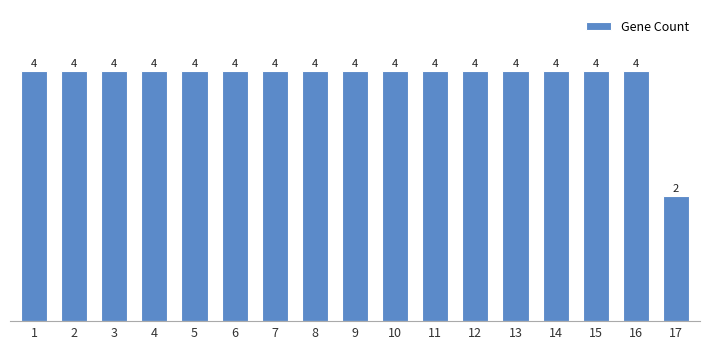

What is the value of the 10th bar from the left?

4